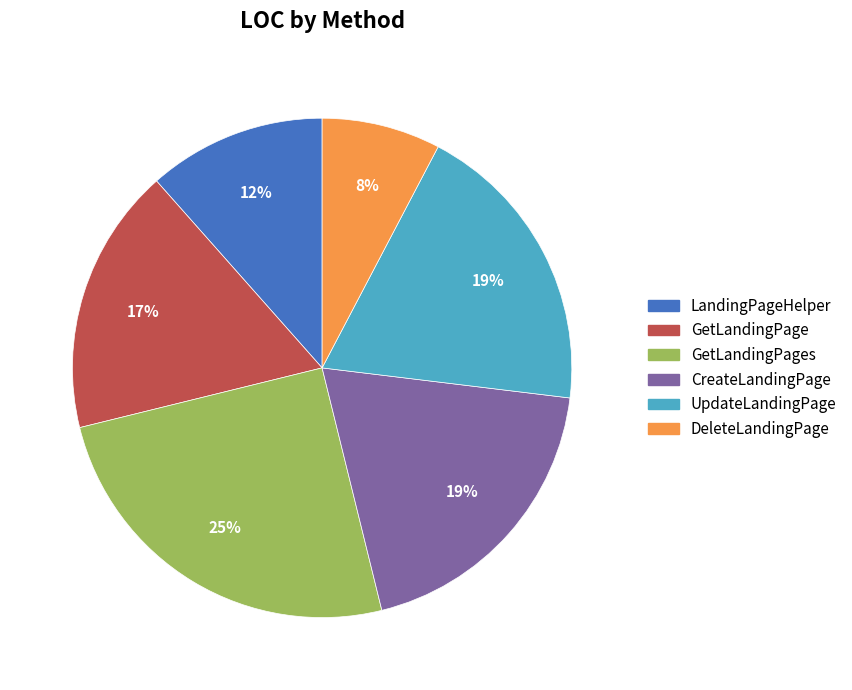

Is there a majority slice in this chart?

No